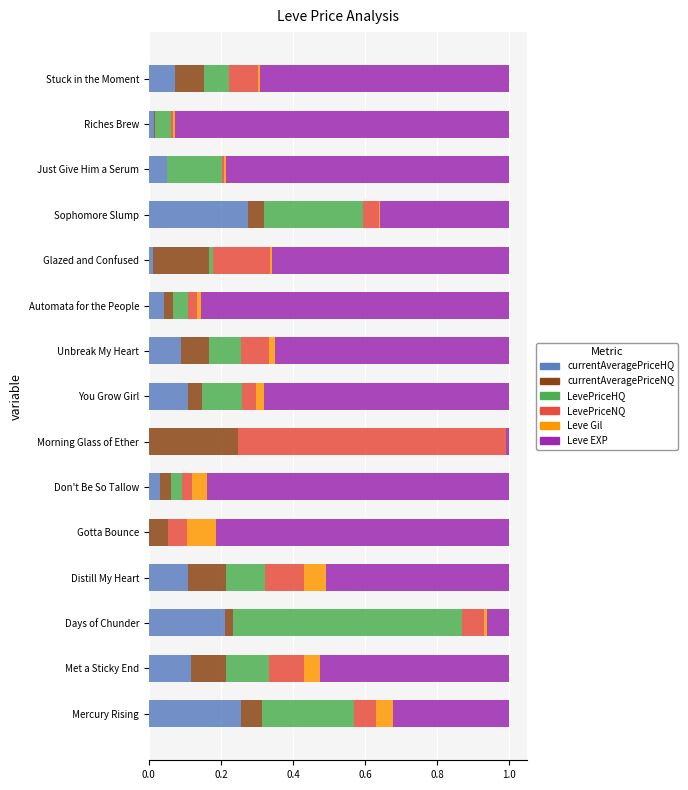

What is the total value across all series at Met a Sticky End?

1.0